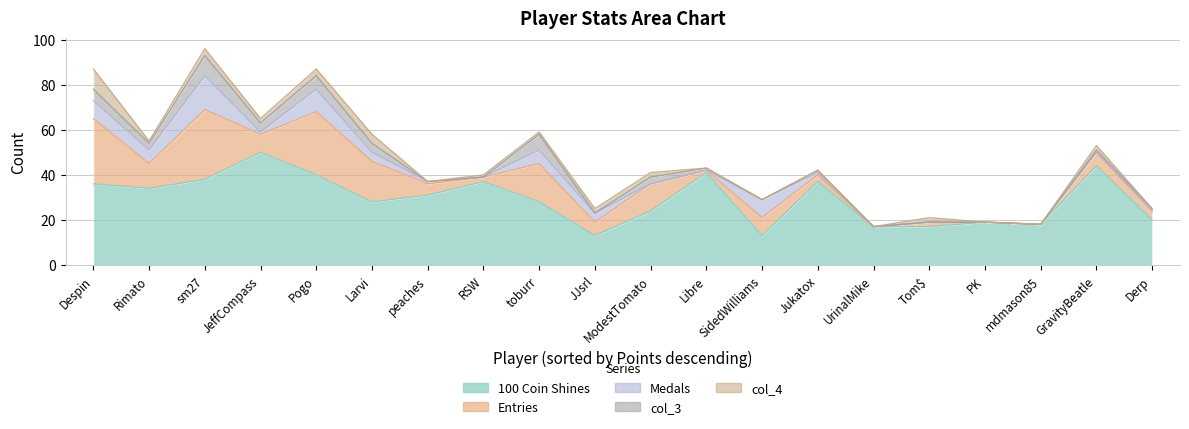

The 100 Coin Shines series shows 4 at Derp. True or false?

False